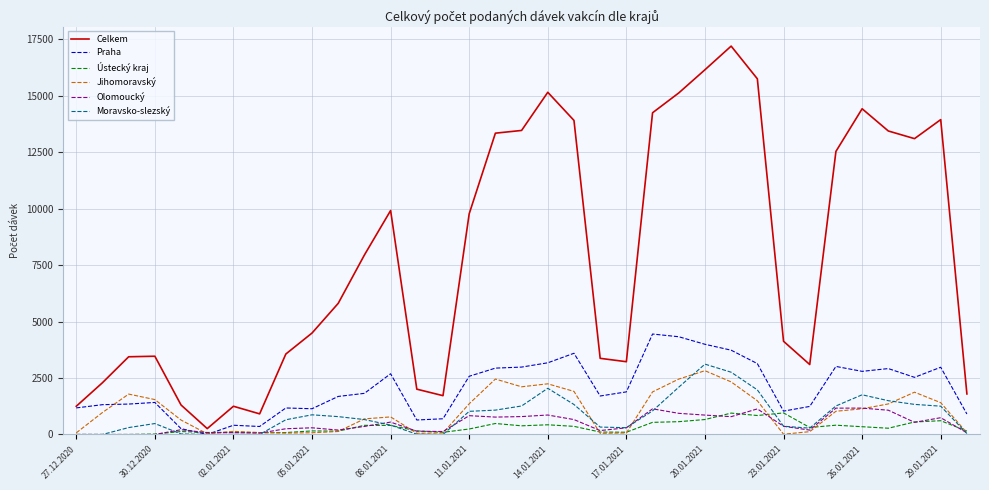

What is the highest value of the Praha series?

4449